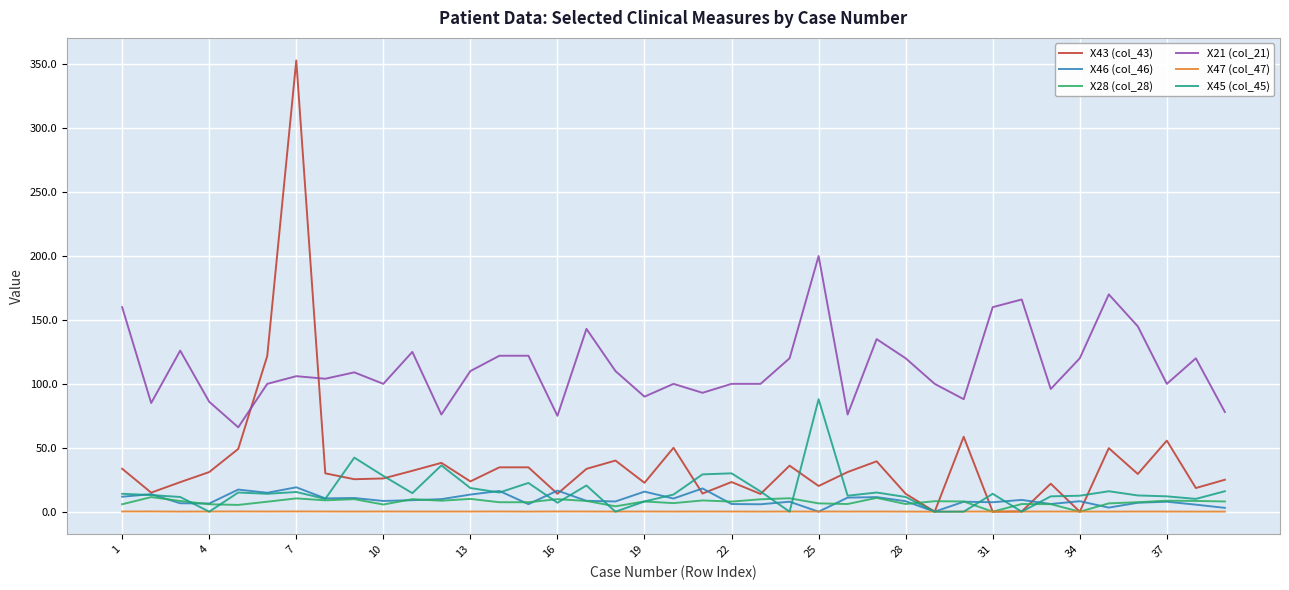

What is the maximum value shown in the chart?

353.0